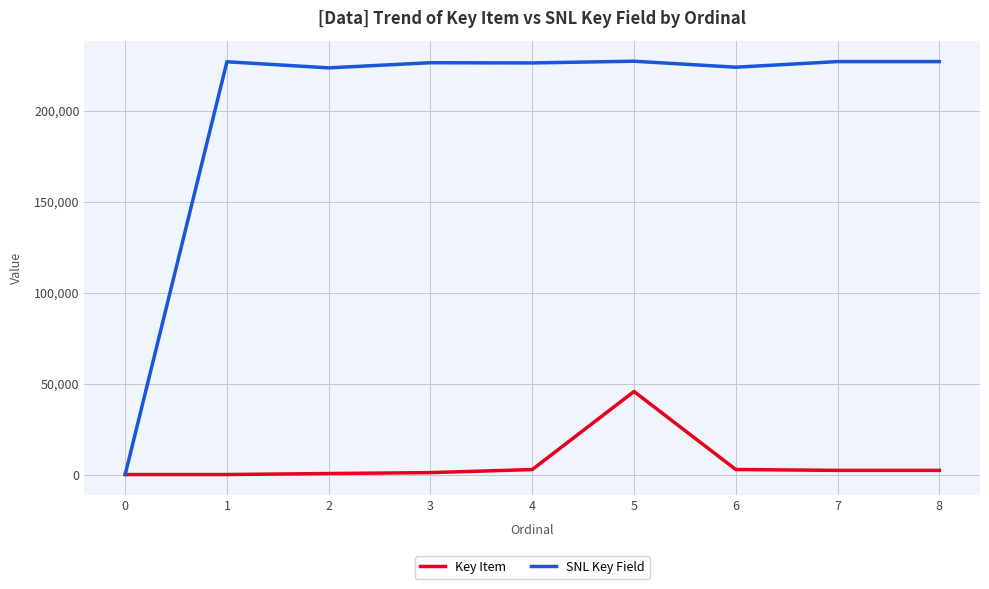

Is it true that SNL Key Field equals 226896 at 8?

True